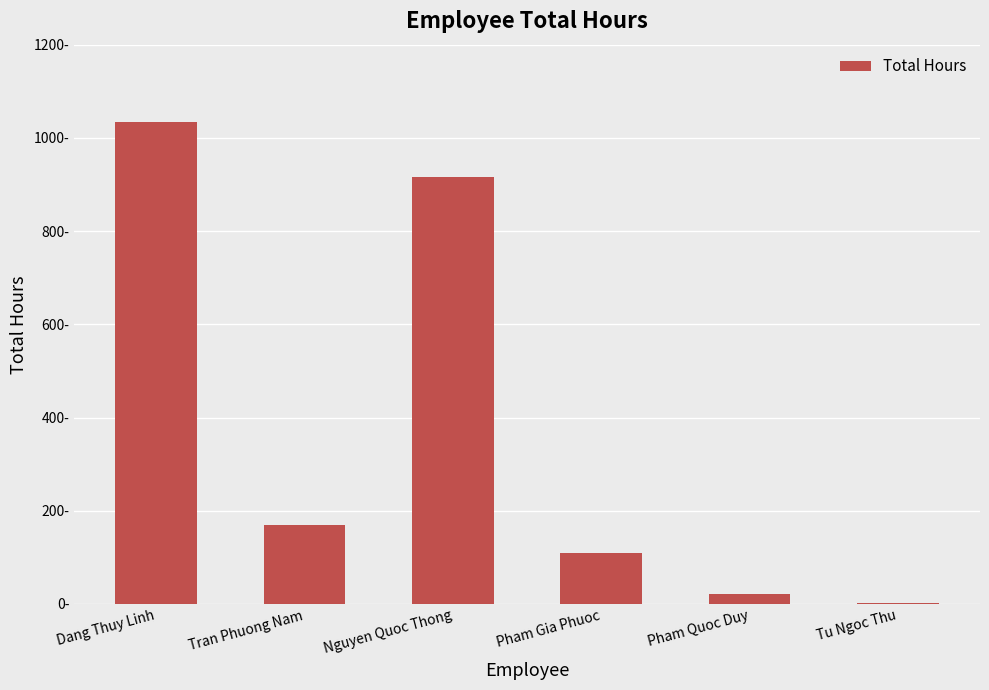

What is the average value?

375